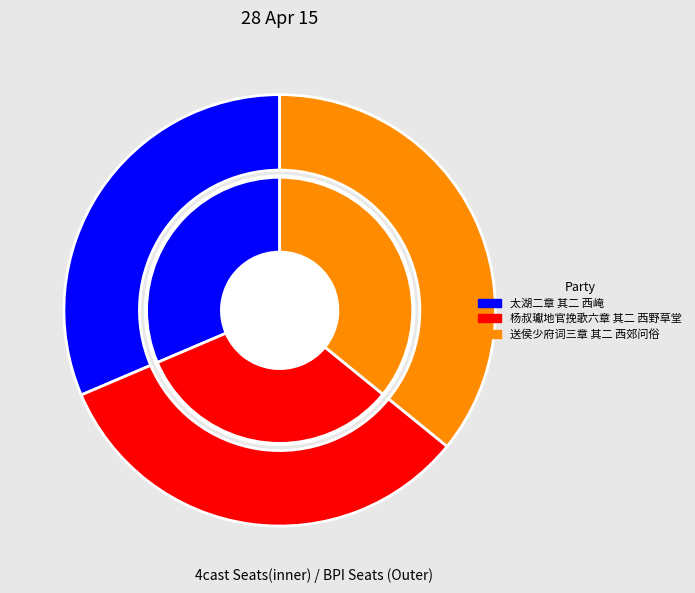

To the nearest percent, what percentage of the pie is 杨叔瓛地官挽歌六章 其二 西野草堂?

33%